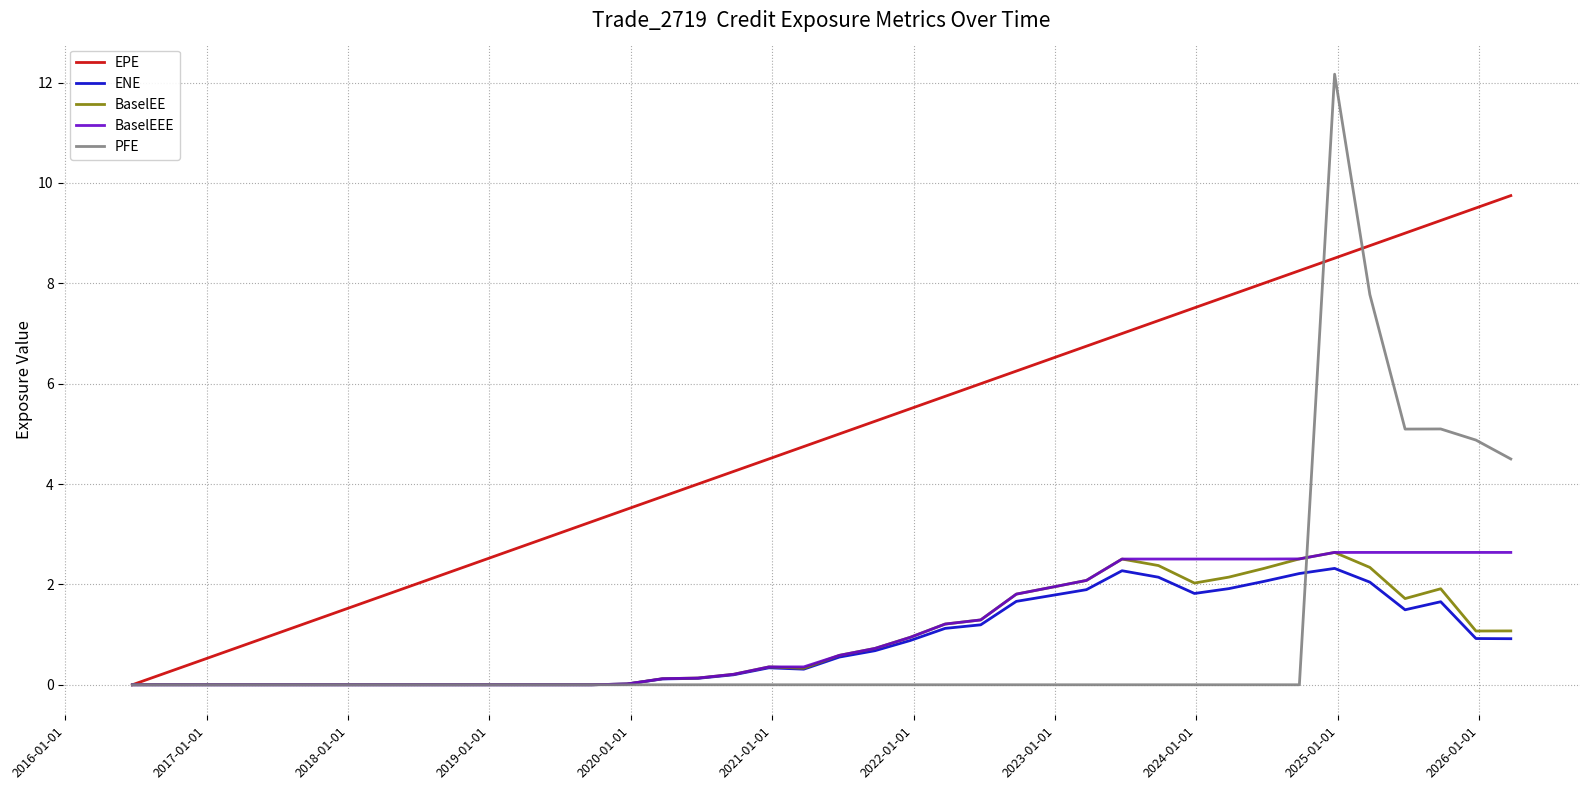

Which series has the largest range (max minus min)?

PFE